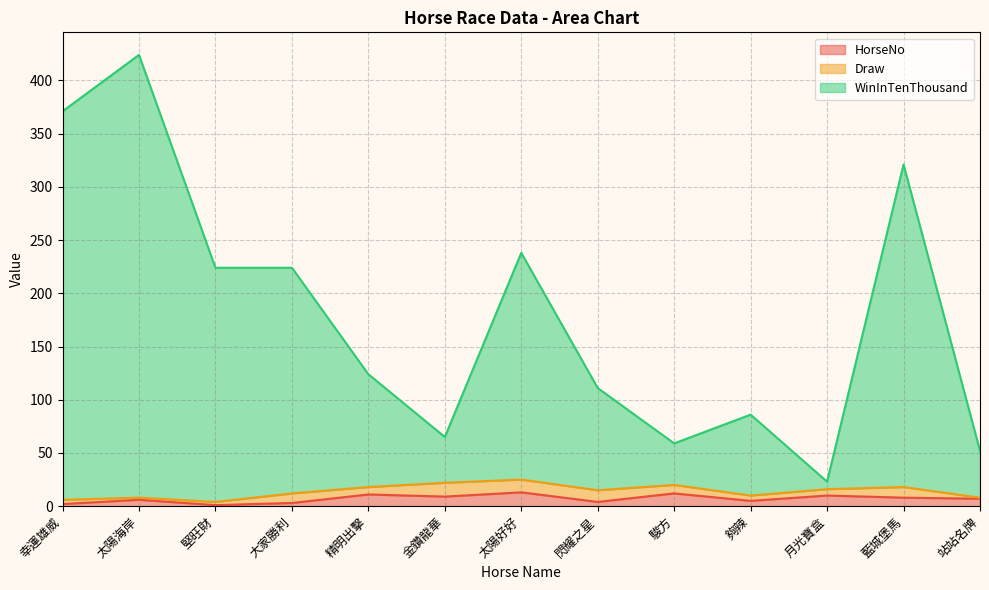

Where does the WinInTenThousand series first go above 124?

幸運雄威